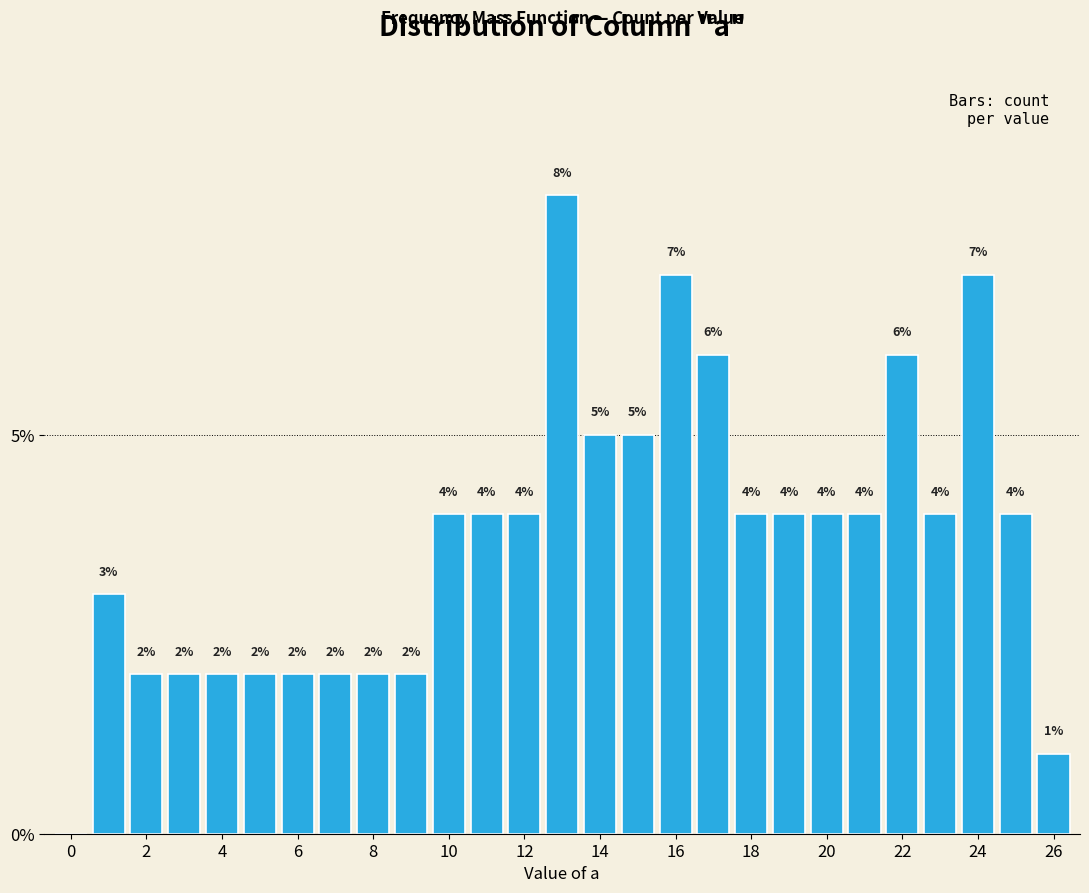

Are the bars grouped side by side (vs. stacked)?

No